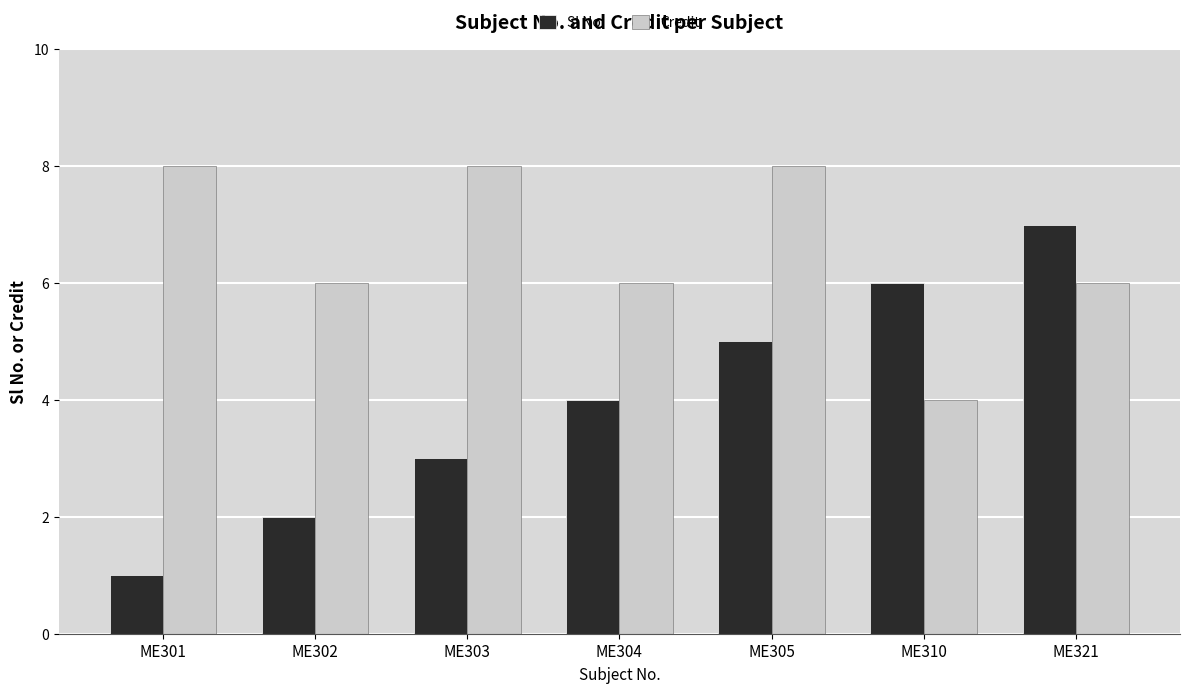

Are the bars horizontal?

No